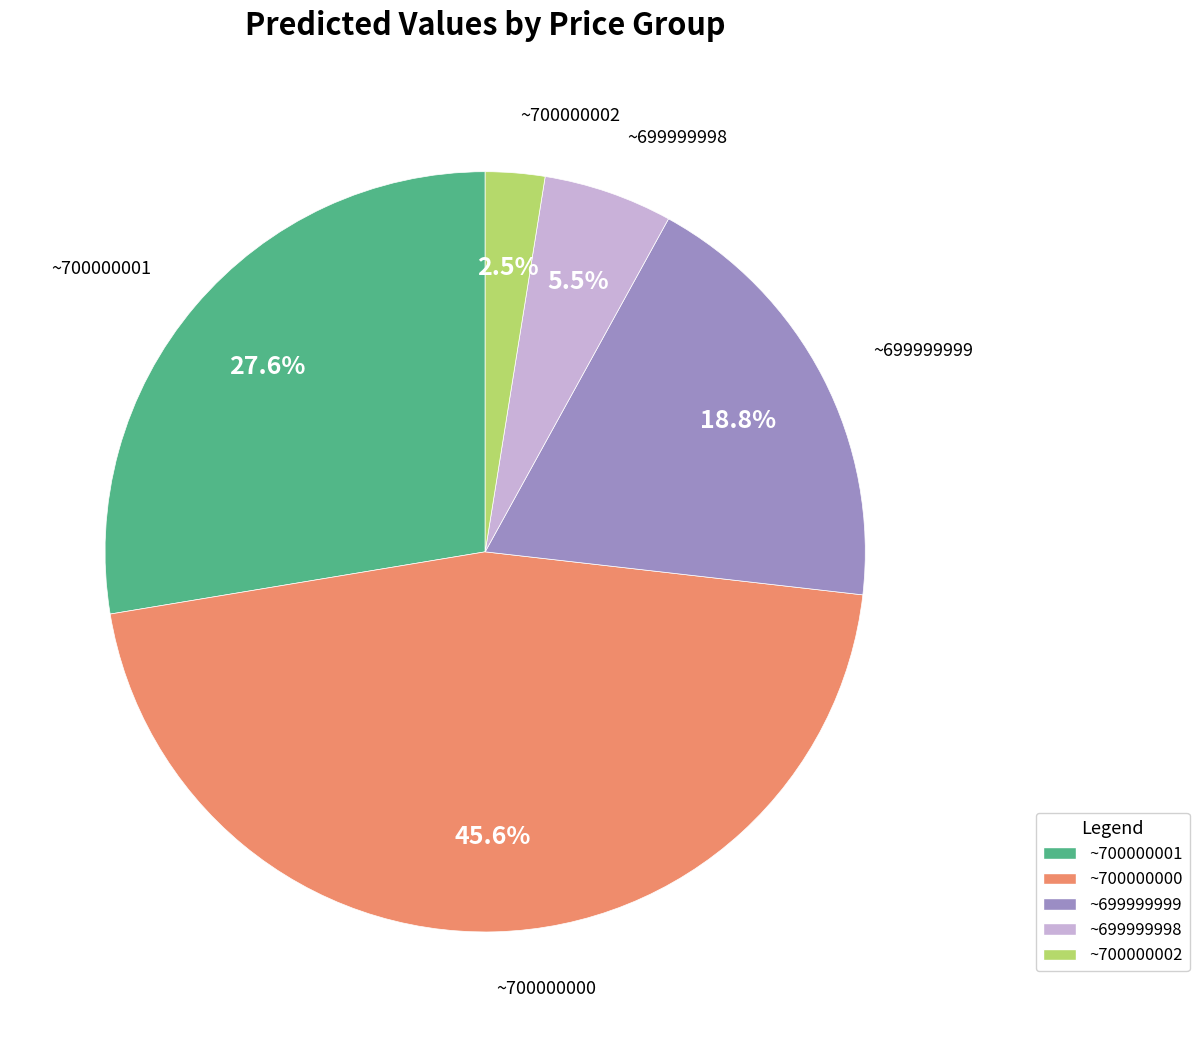

Does any single category account for the majority?

No